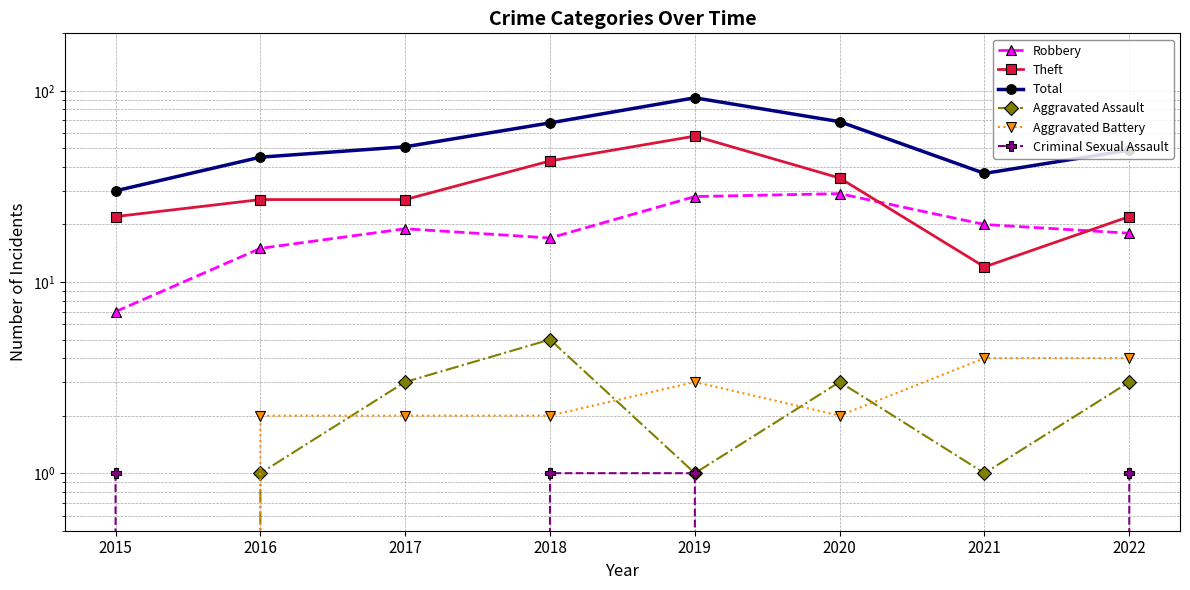

What is the difference between the Robbery values at 2017 and 2019?

9